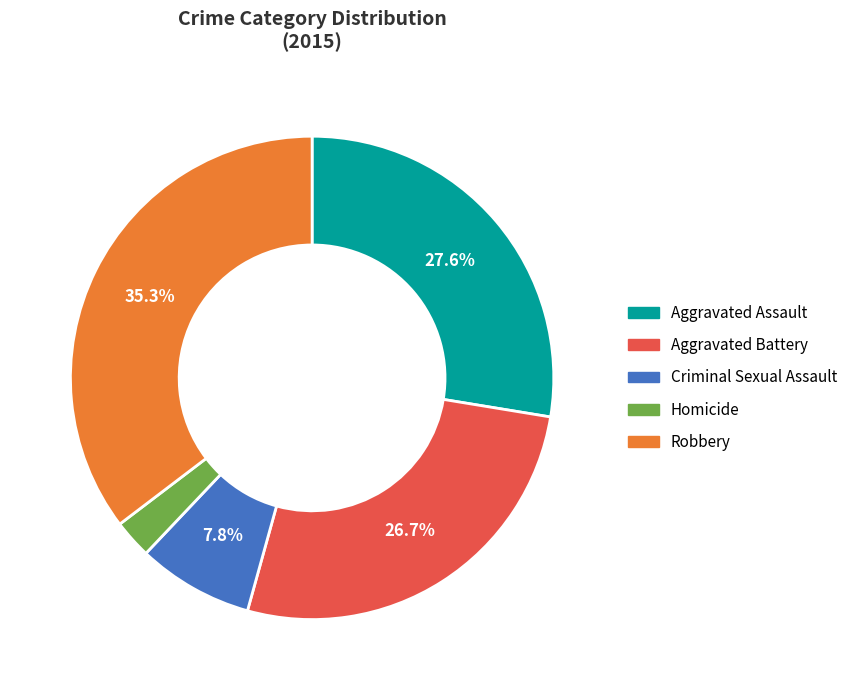

What is the smallest slice in the pie chart?

Homicide